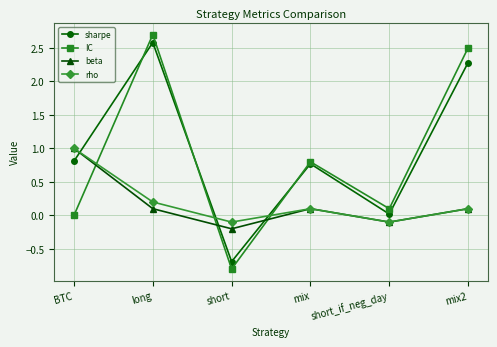

At which category does beta reach its first local peak?

mix